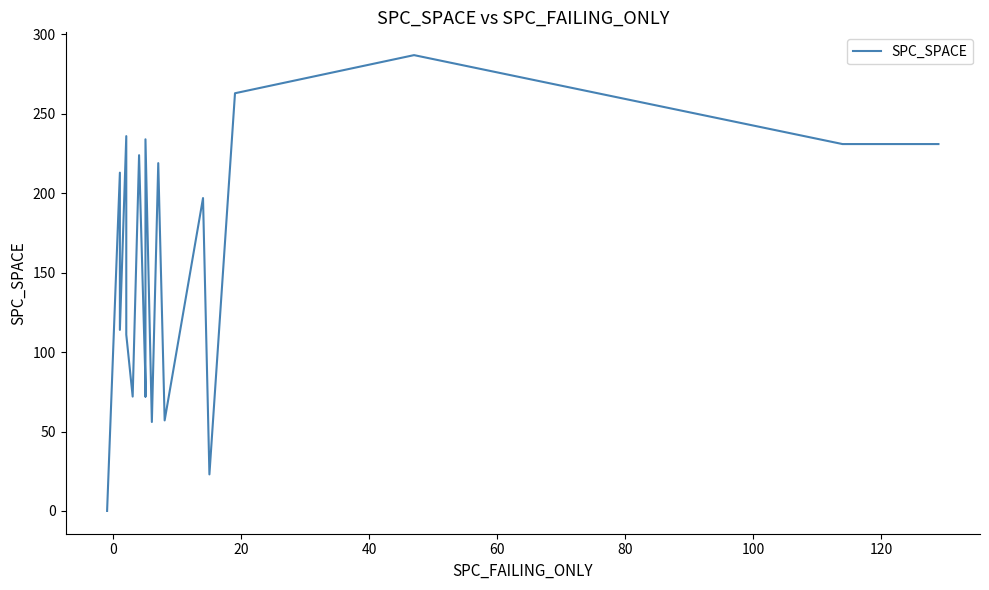

How many distinct data groups are displayed?

1